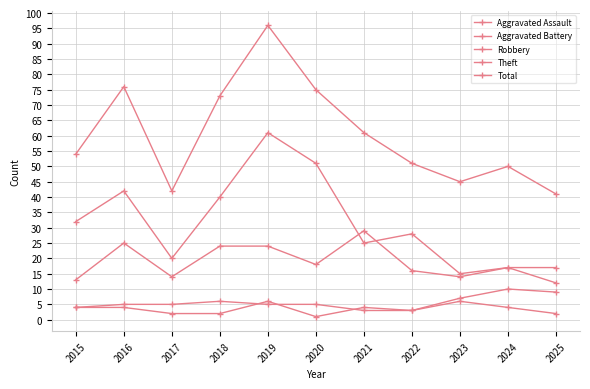

List the labels in order of Aggravated Battery value, smallest first.

2021, 2022, 2015, 2016, 2017, 2019, 2020, 2018, 2023, 2025, 2024